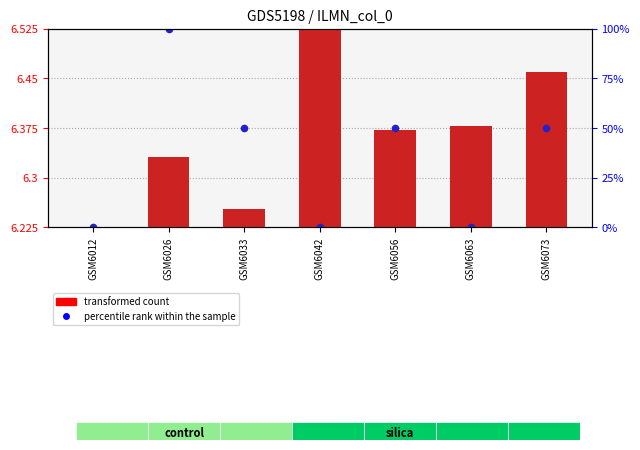

Is the value of percentile rank within the sample at GSM6073 greater than the value of transformed count at GSM6056?

Yes